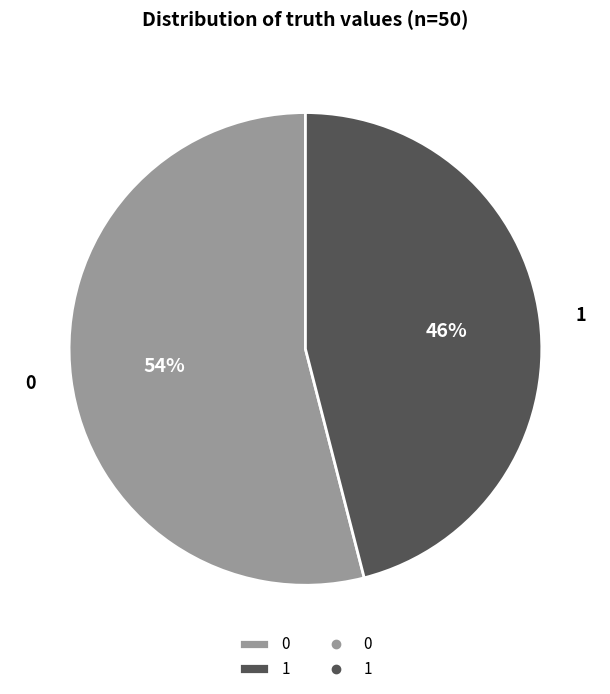

To the nearest percent, what is the difference between the 1 and 0 slice percentages?

8%